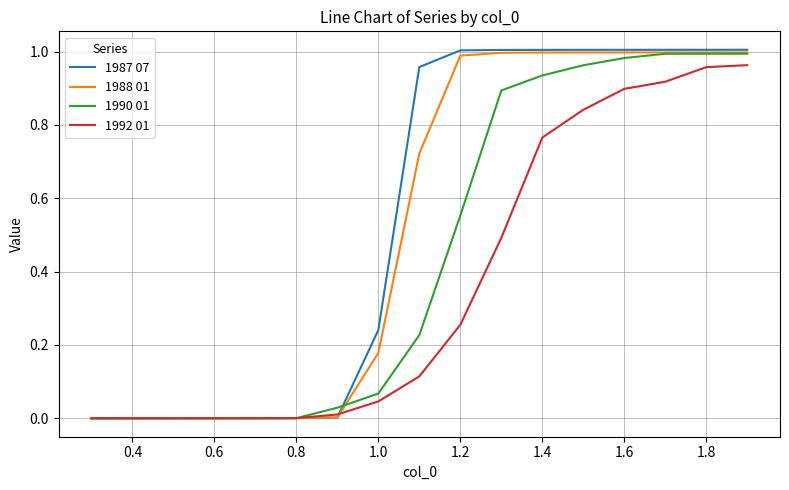

Which series has the widest spread of values?

1987 07